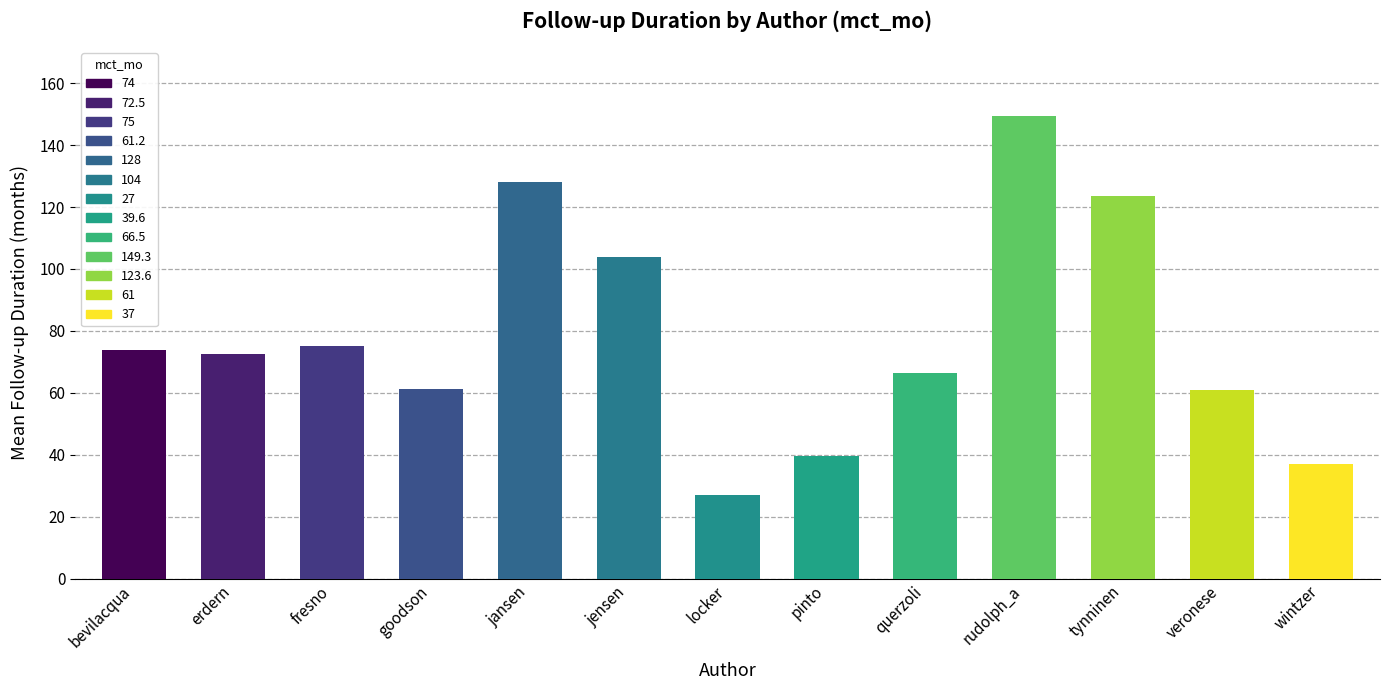

What is the smallest value displayed?

27.0